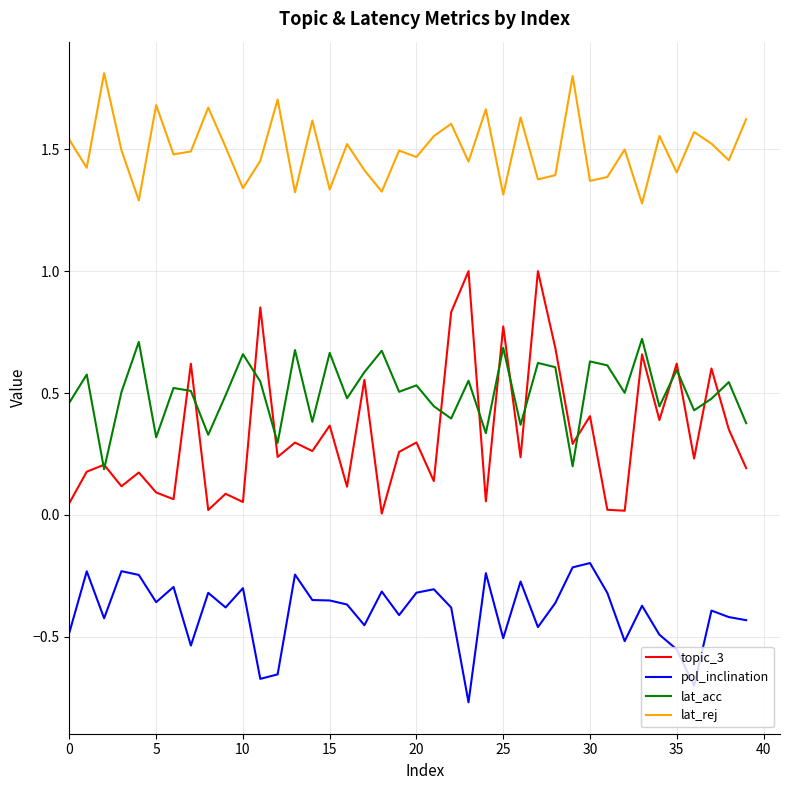

Which series has the largest total across all categories?

lat_rej